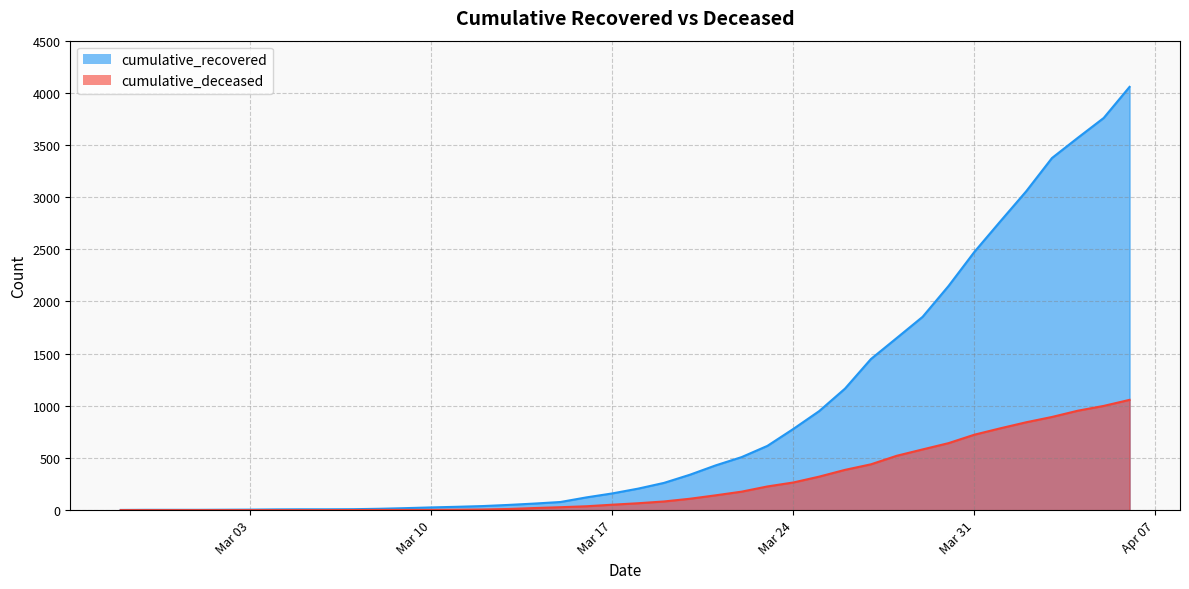

At which category is the sum across all series the highest?

2020-04-06